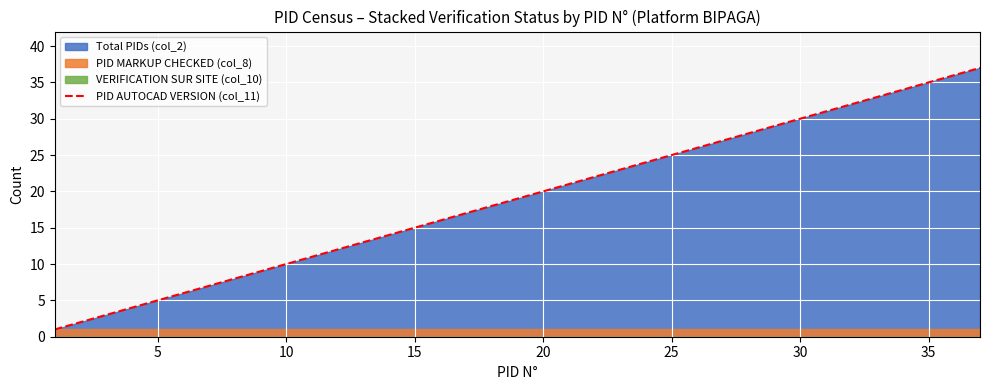

What is the value of the 14th point from the left?

14